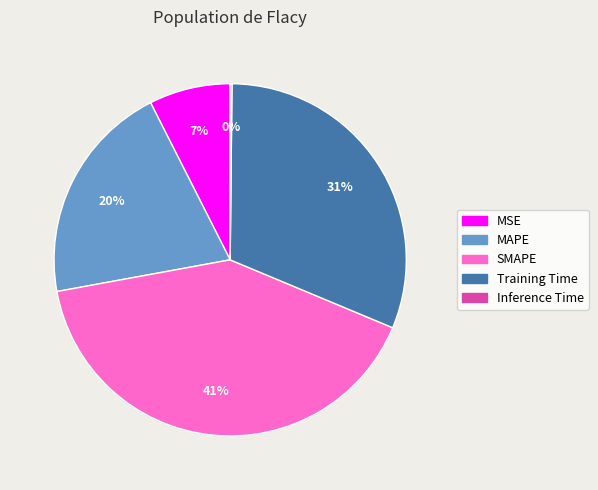

To the nearest percent, what percentage of the pie is SMAPE?

41%